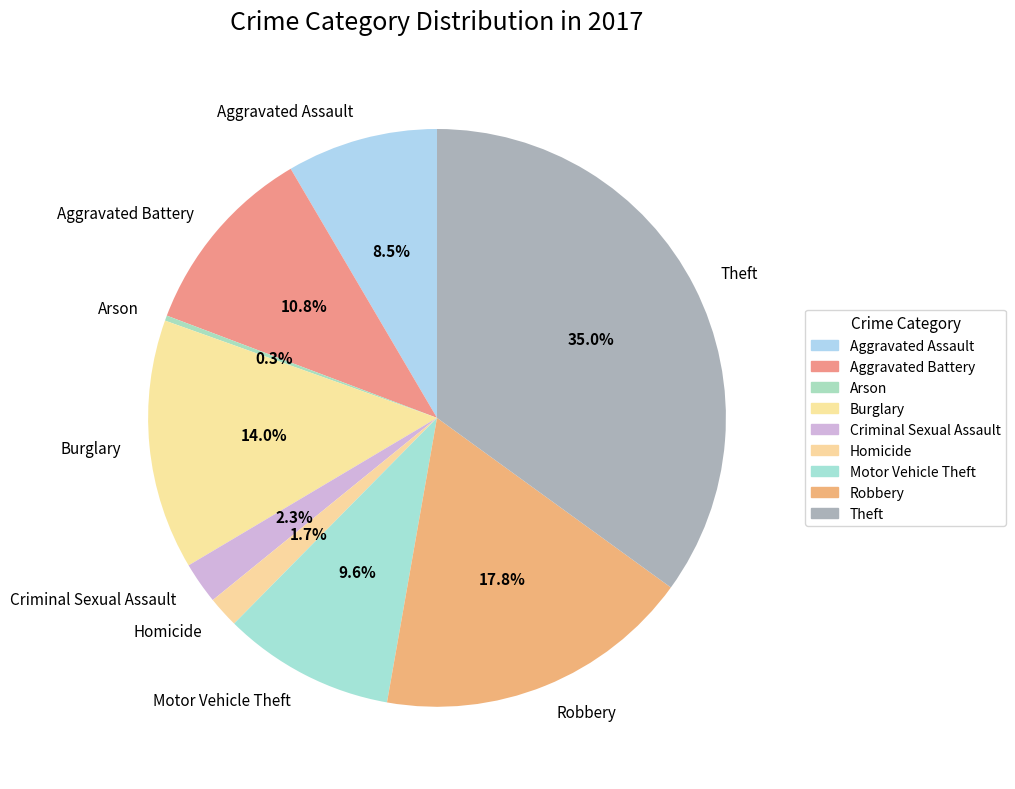

What percentage is NOT represented by Aggravated Assault?

91.5%